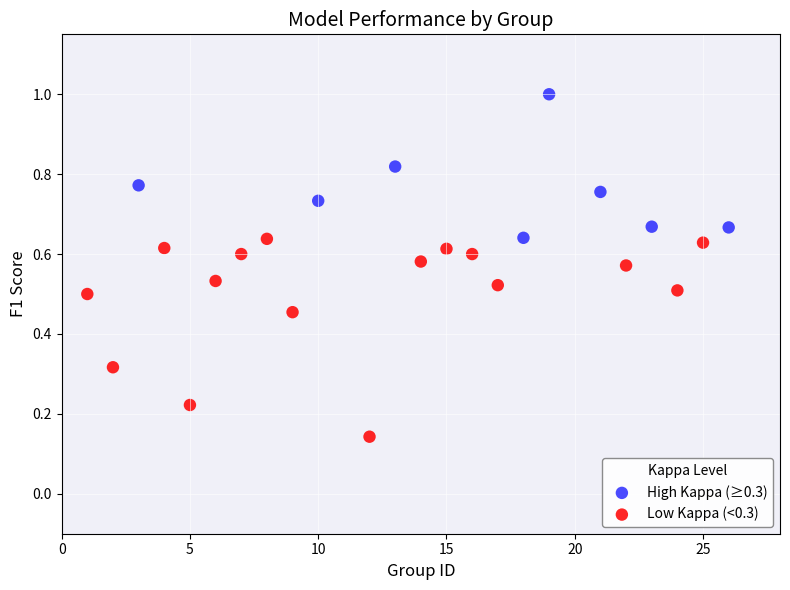

Which series has the largest Y range (max minus min)?

Low Kappa (<0.3)